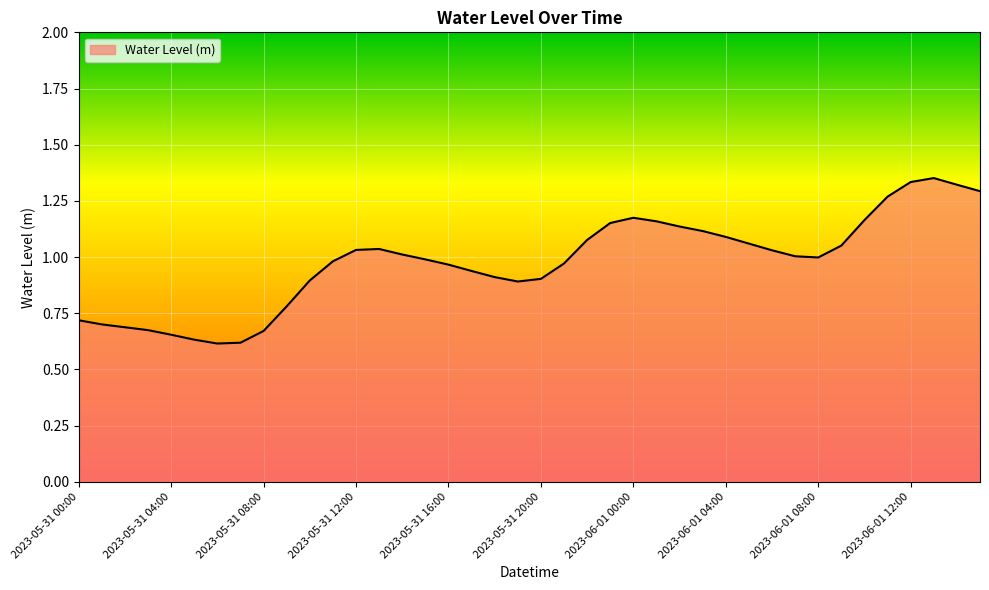

How many lines are shown in the chart?

1